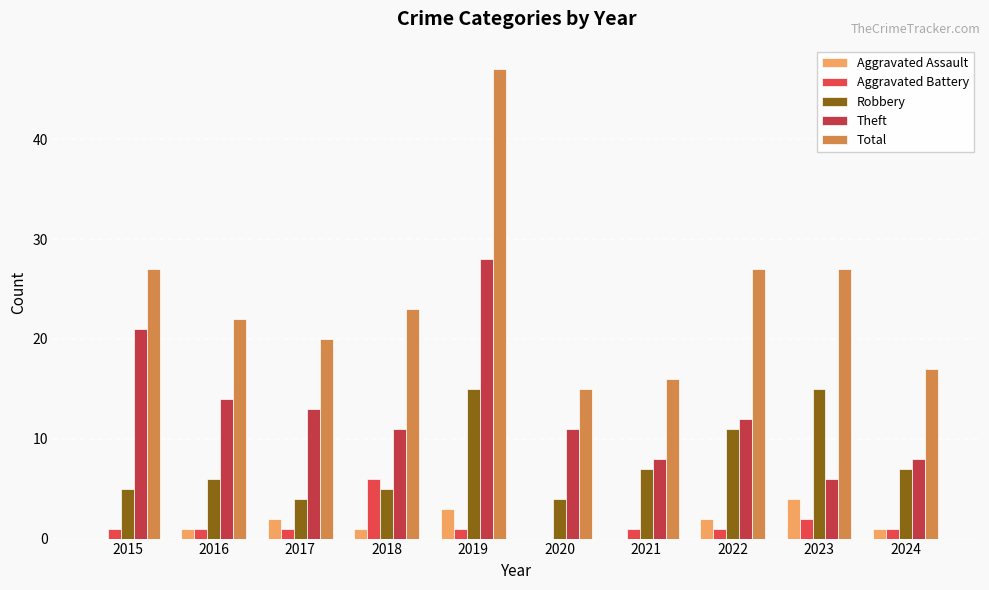

What is the highest value of the Theft series?

28